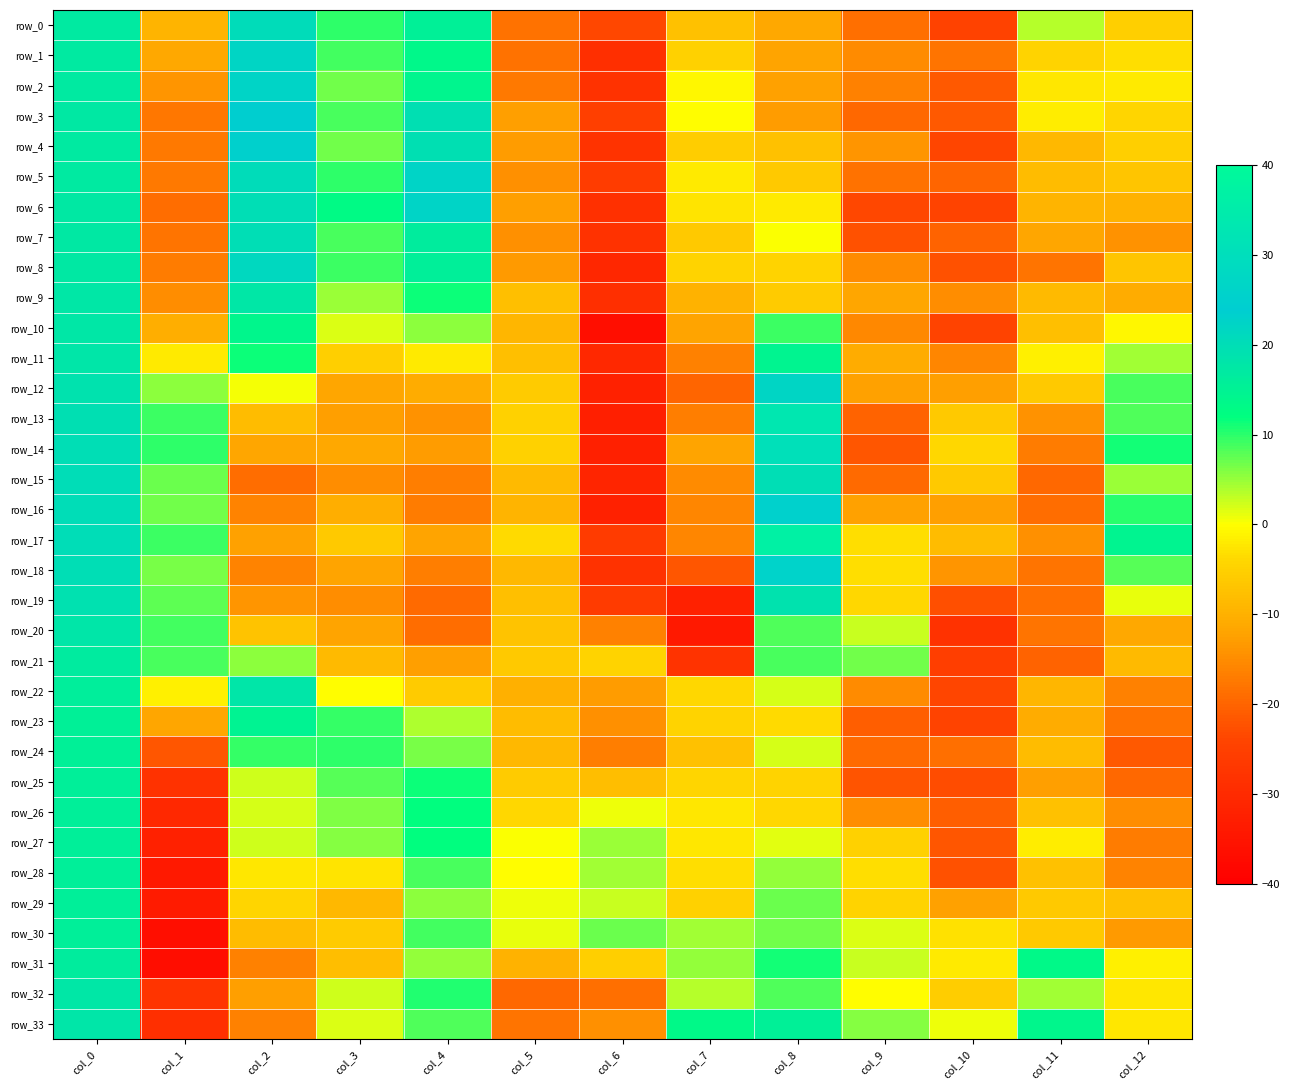

How many positive values does the row_8 series have?

4